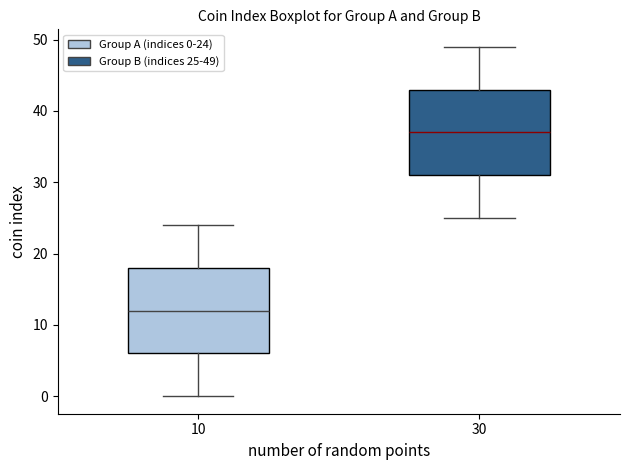

Reading left to right, transcribe this box plot: for each box, give where its median line is, the range the box spans, and where its two whiskers end, as read against the y-axis. The values are not printed on the chart, so give them approximately, as read against the axis.

10: median 12, box 6 to 18, whiskers 0 to 24
30: median 37, box 31 to 43, whiskers 25 to 49